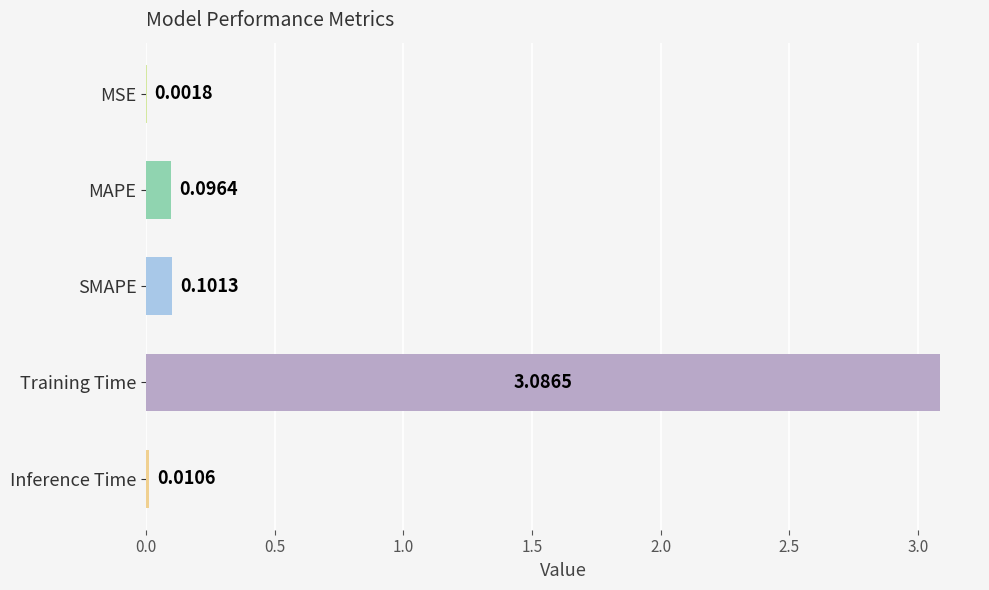

Are the bars grouped side by side (vs. stacked)?

No